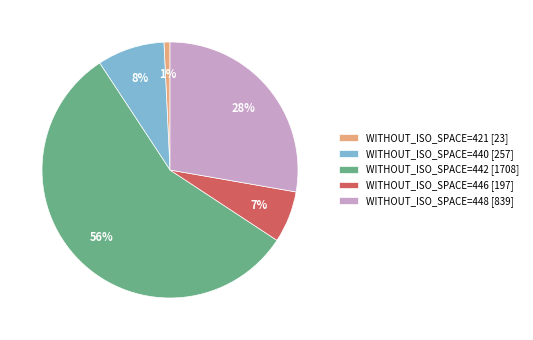

Between WITHOUT_ISO_SPACE=440 [257] and WITHOUT_ISO_SPACE=448 [839], which is larger?

WITHOUT_ISO_SPACE=448 [839]